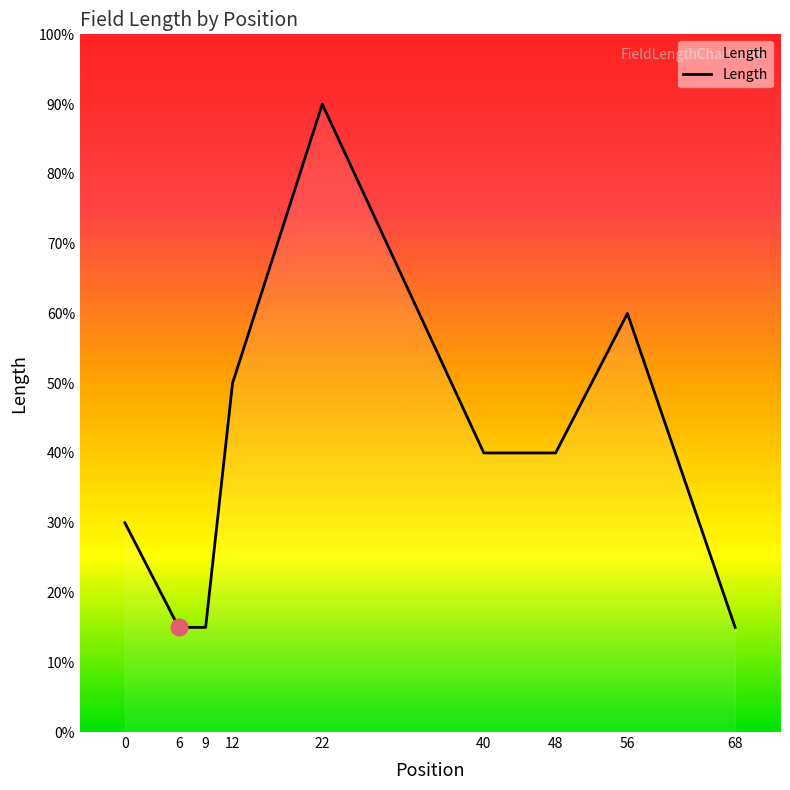

Which category has the lowest value across all series?

6